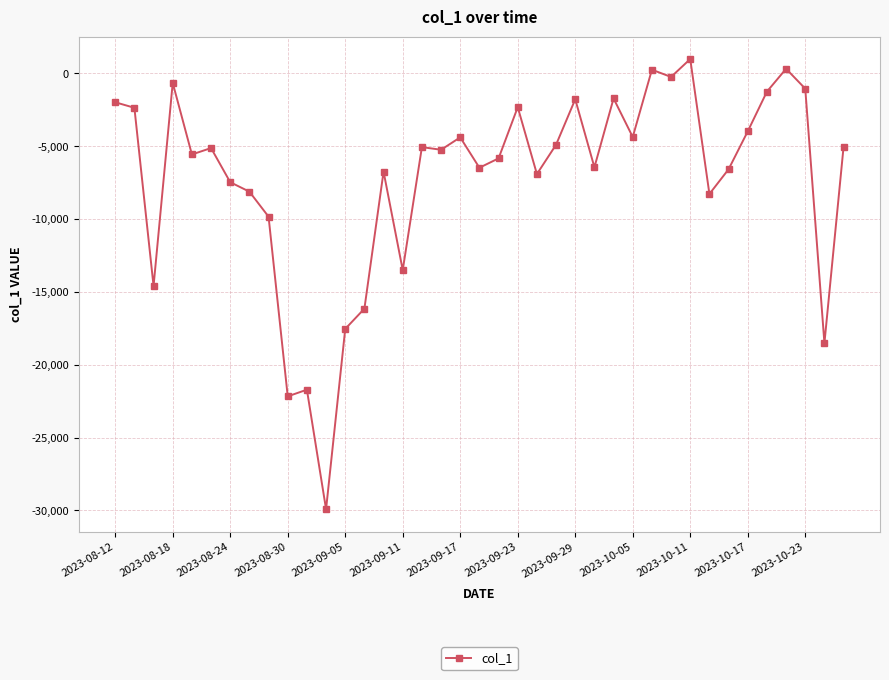

What is the difference between the maximum and second lowest values?

23155.7